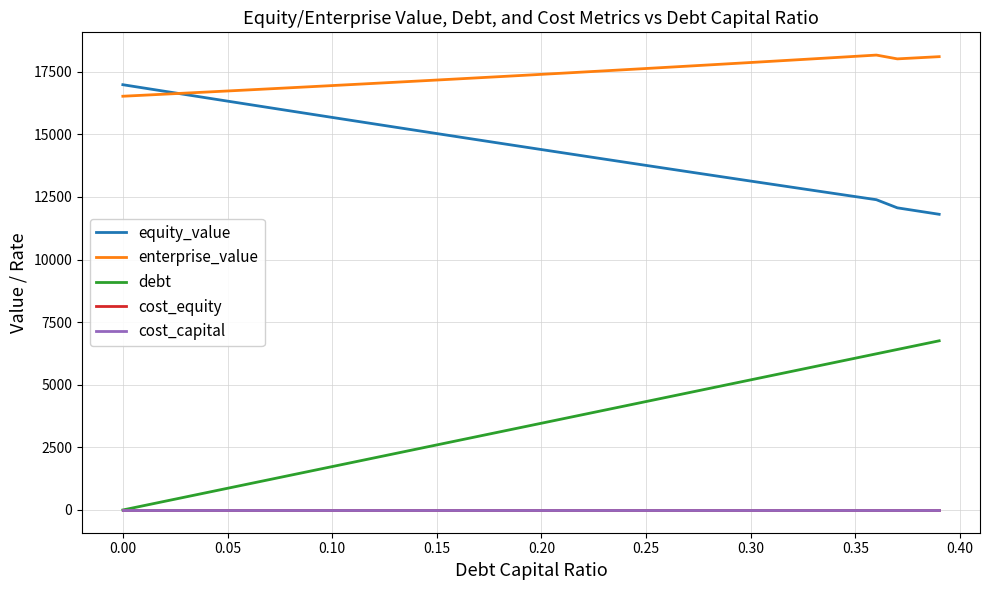

True or false: enterprise_value and debt intersect in this chart.

False